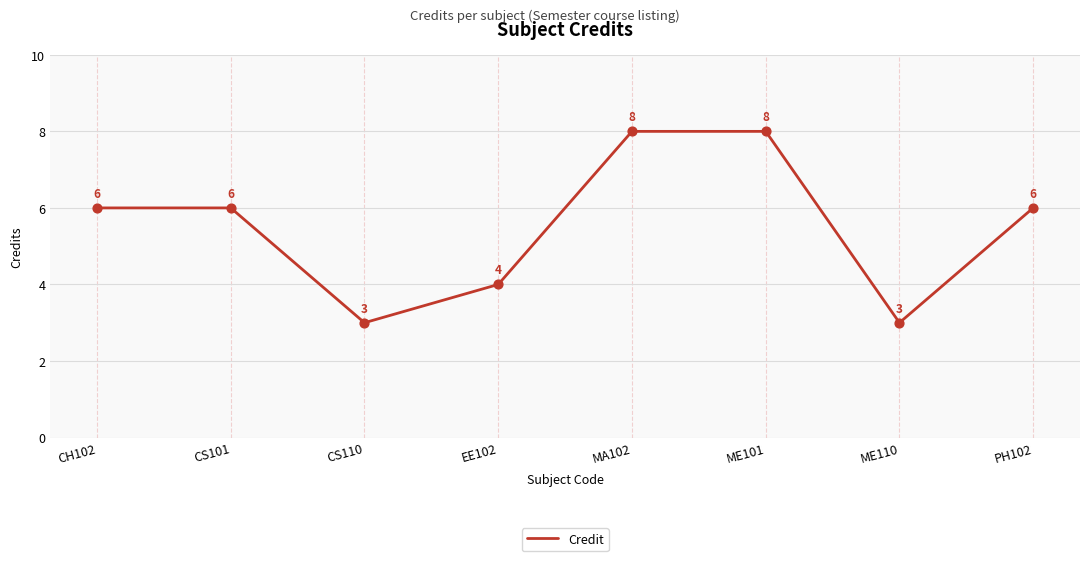

Which has a higher value, CS110 or CS101?

CS101